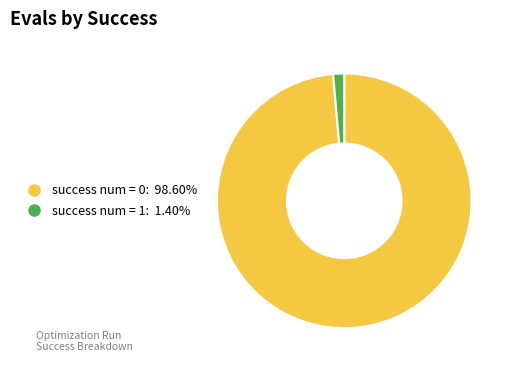

Combined, do success num = 1 and success num = 0 account for over 50%?

Yes